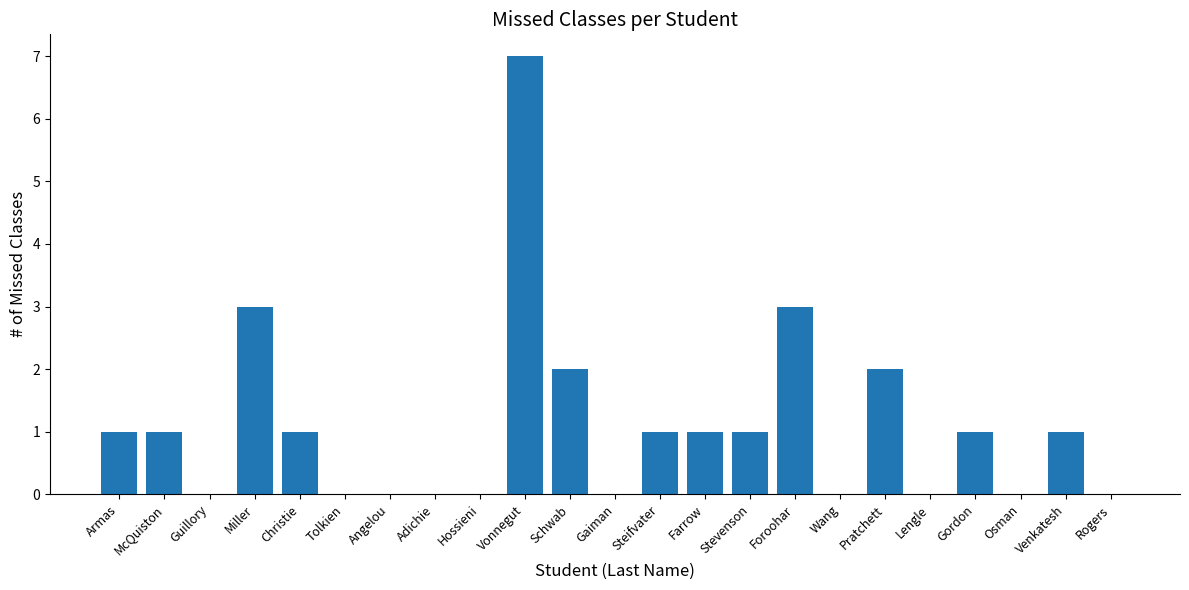

How many series are shown in this chart?

1